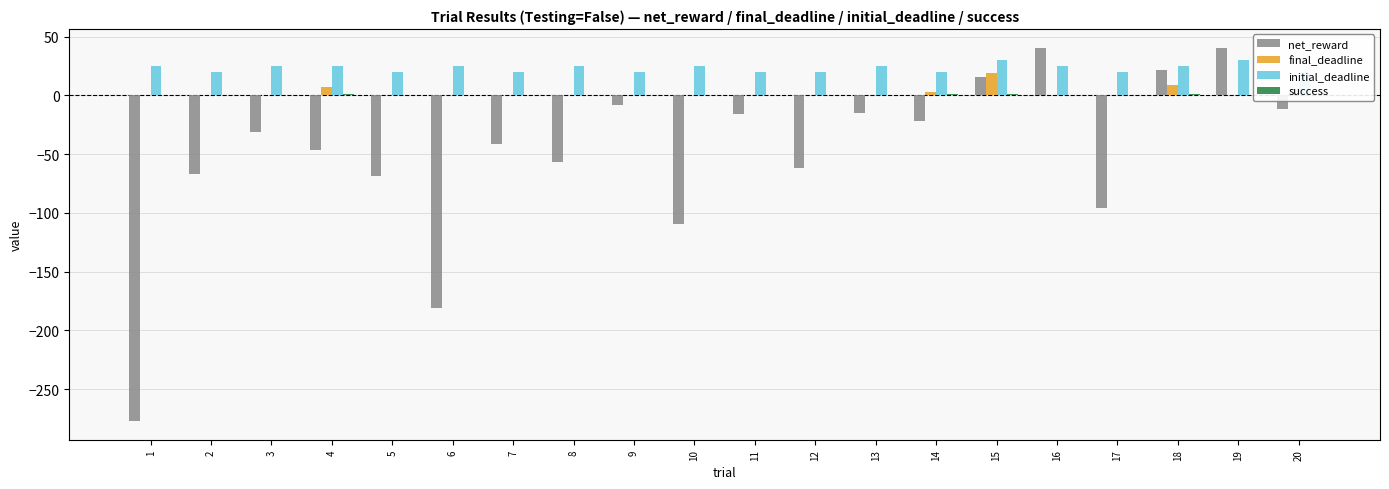

What is the difference between the maximum and minimum values in the final_deadline series?

19.0